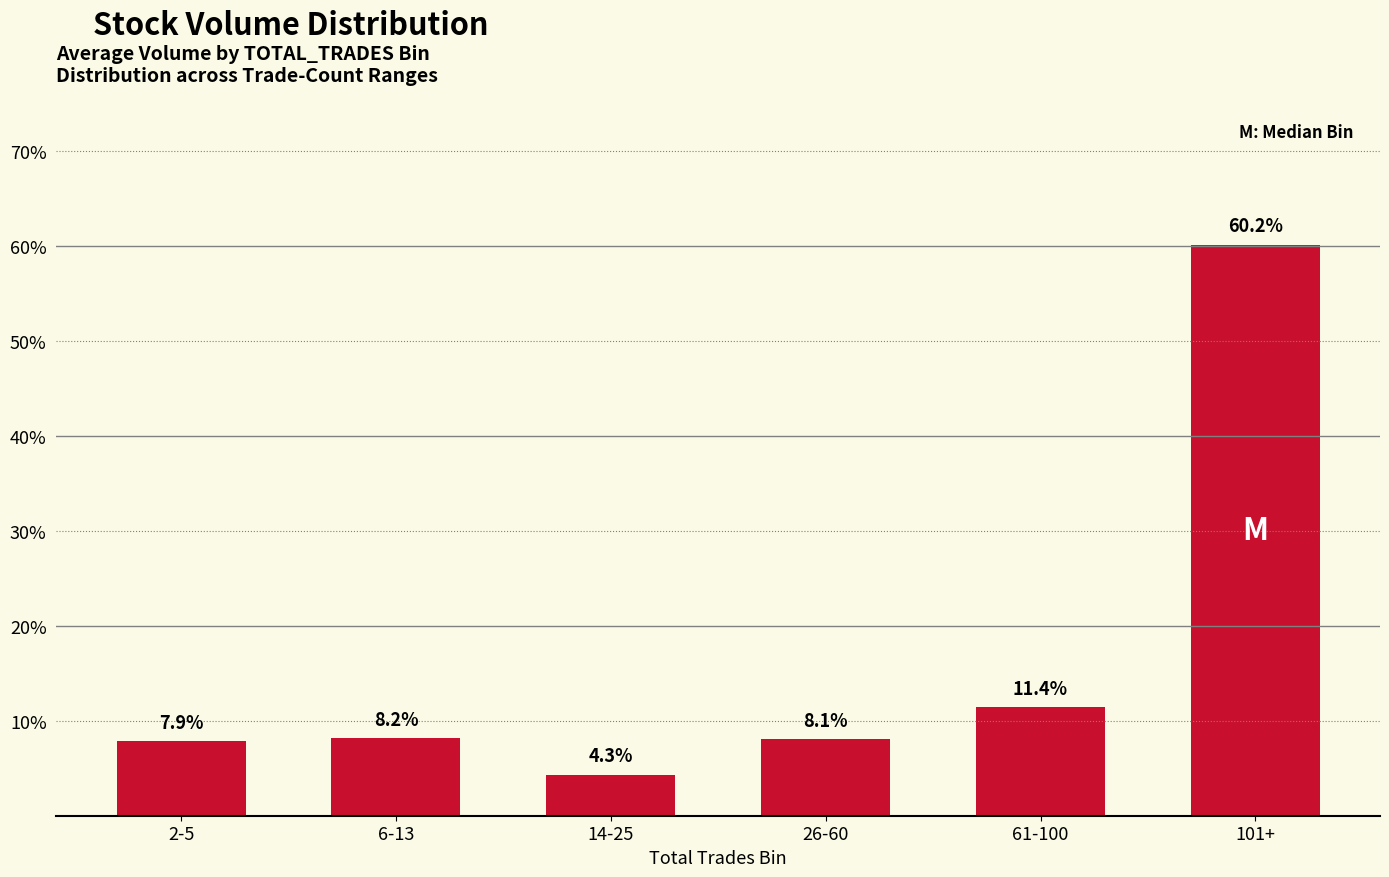

What is the greatest value displayed?

60.2